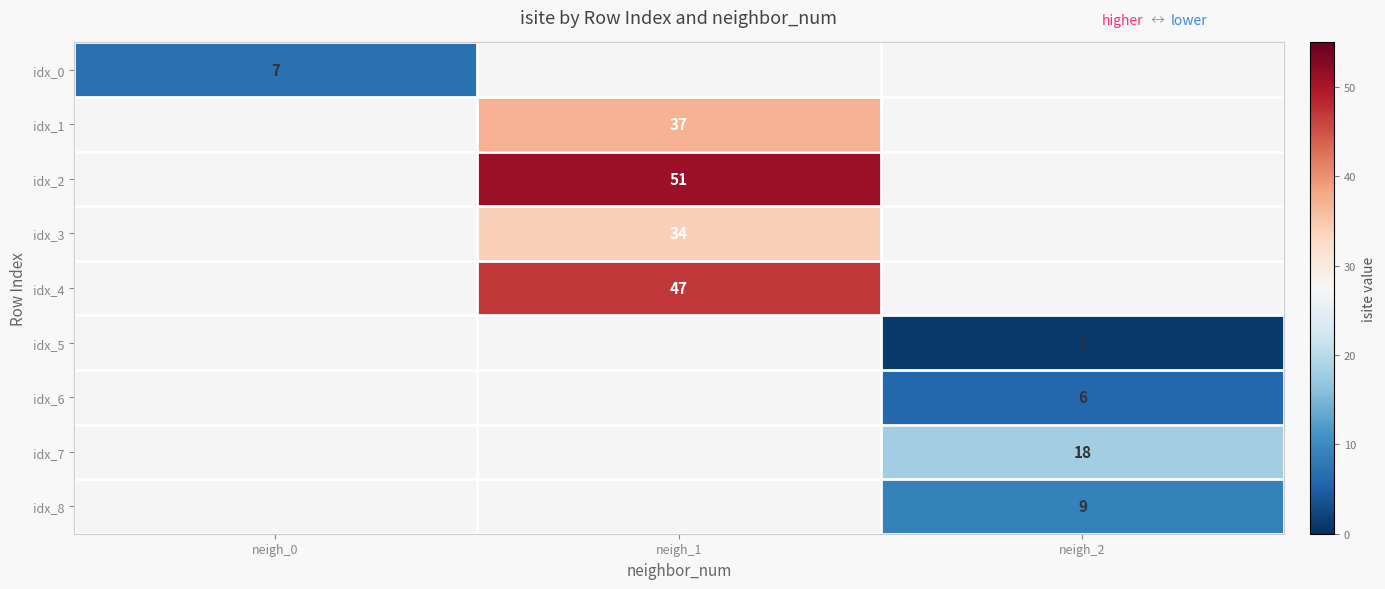

Is the value of idx_0 at neigh_0 greater than the value of idx_7 at neigh_2?

No